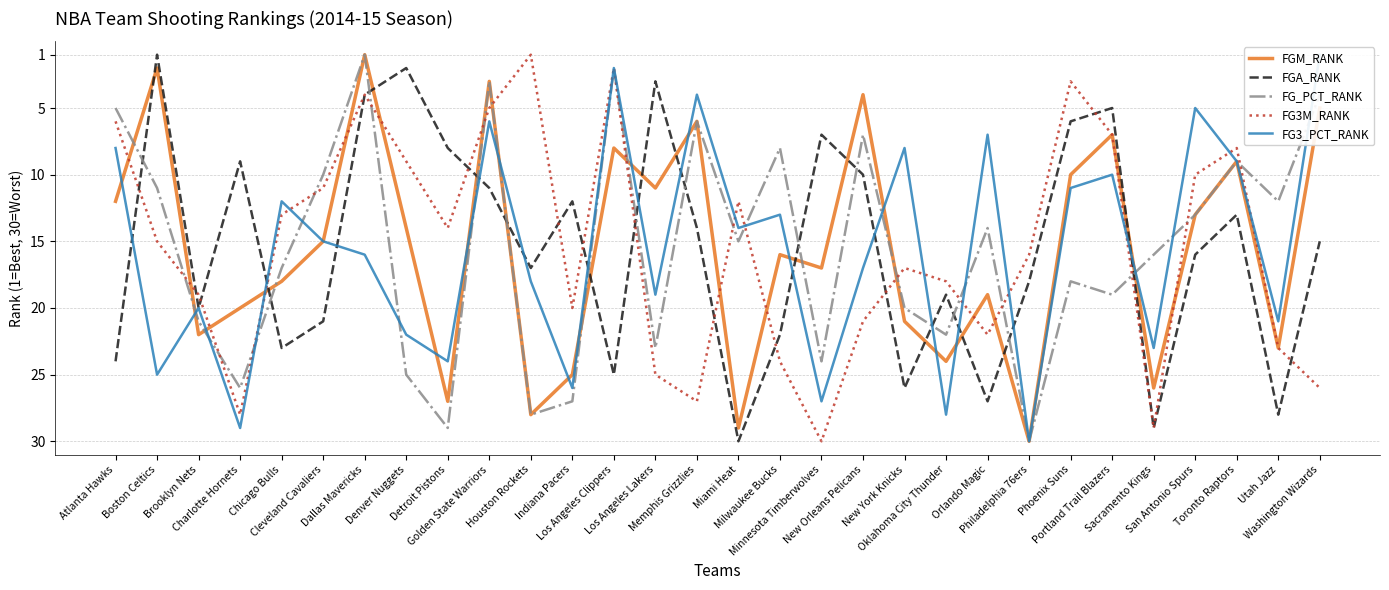

At how many categories does at least one series exceed 20?

24